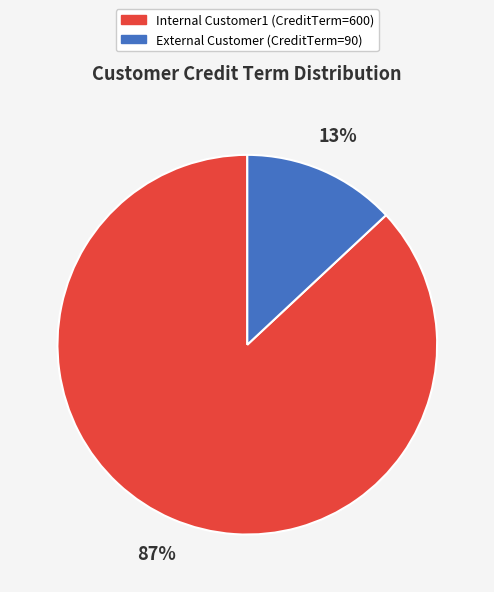

Is it true that External Customer is 13% of the pie?

True